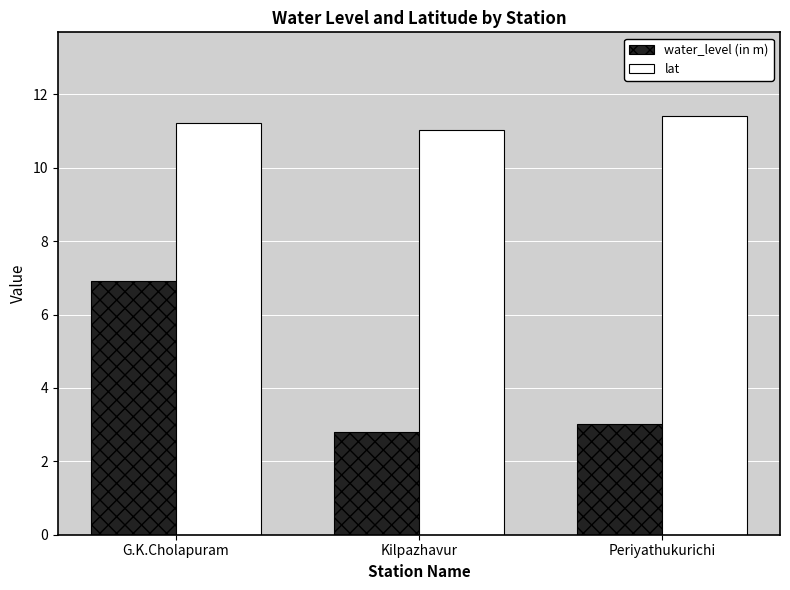

At how many categories does at least one series exceed 6?

3